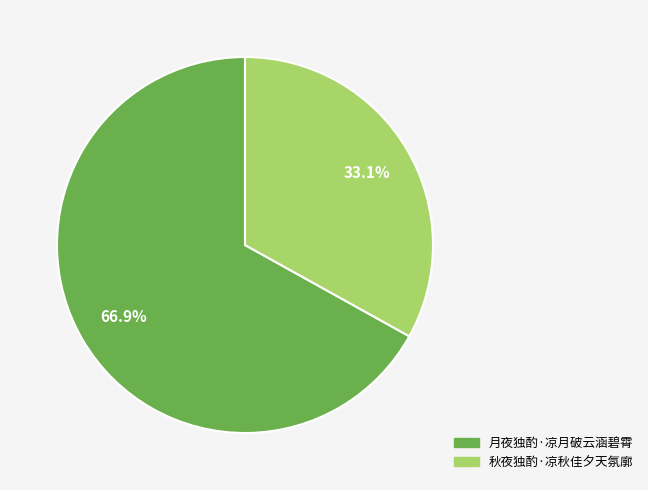

Rank the categories by value from highest to lowest.

月夜独酌·凉月破云涵碧霄, 秋夜独酌·凉秋佳夕天氛廓